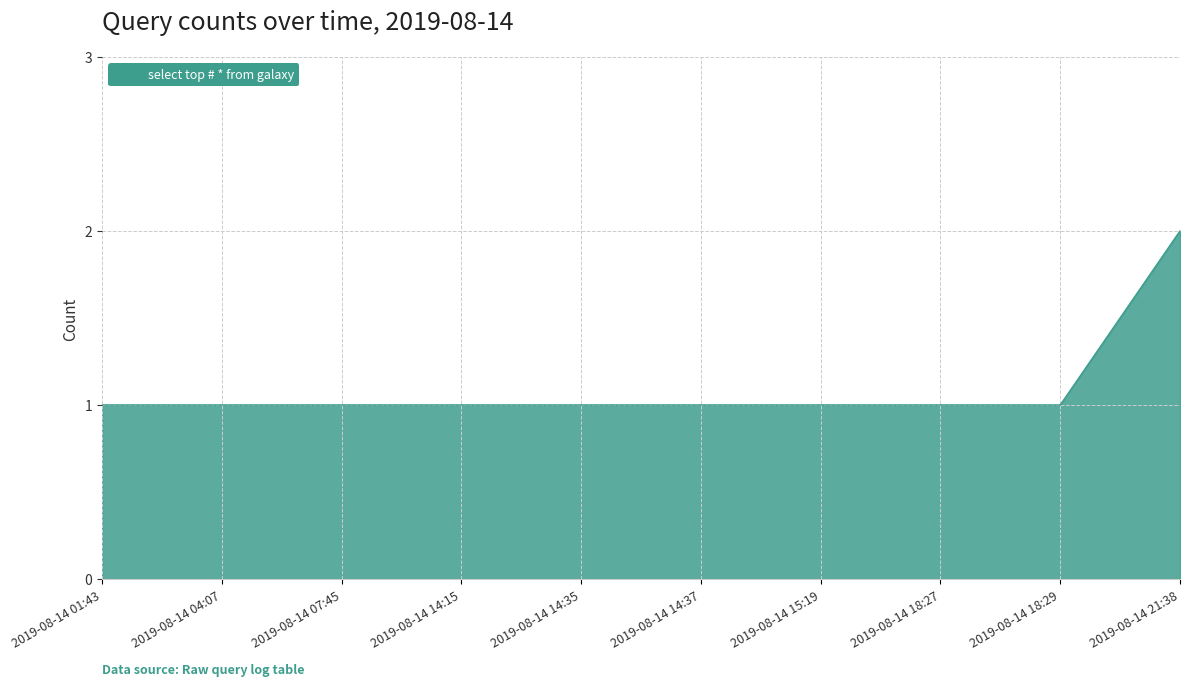

The chart shows a value of 1 at 2019-08-14 14:35. True or false?

True